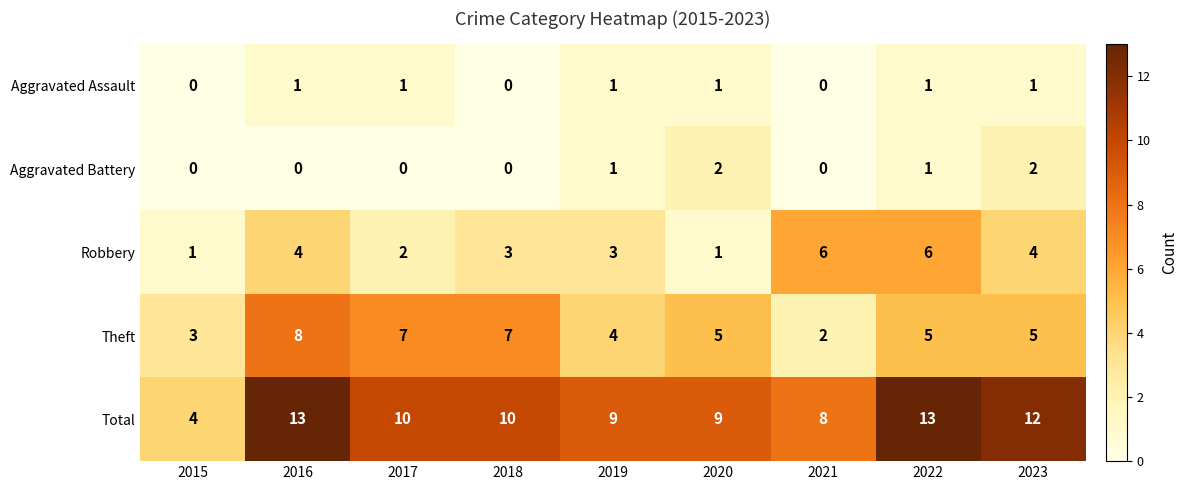

List the series in order of their peak value, lowest first.

Aggravated Assault, Aggravated Battery, Robbery, Theft, Total